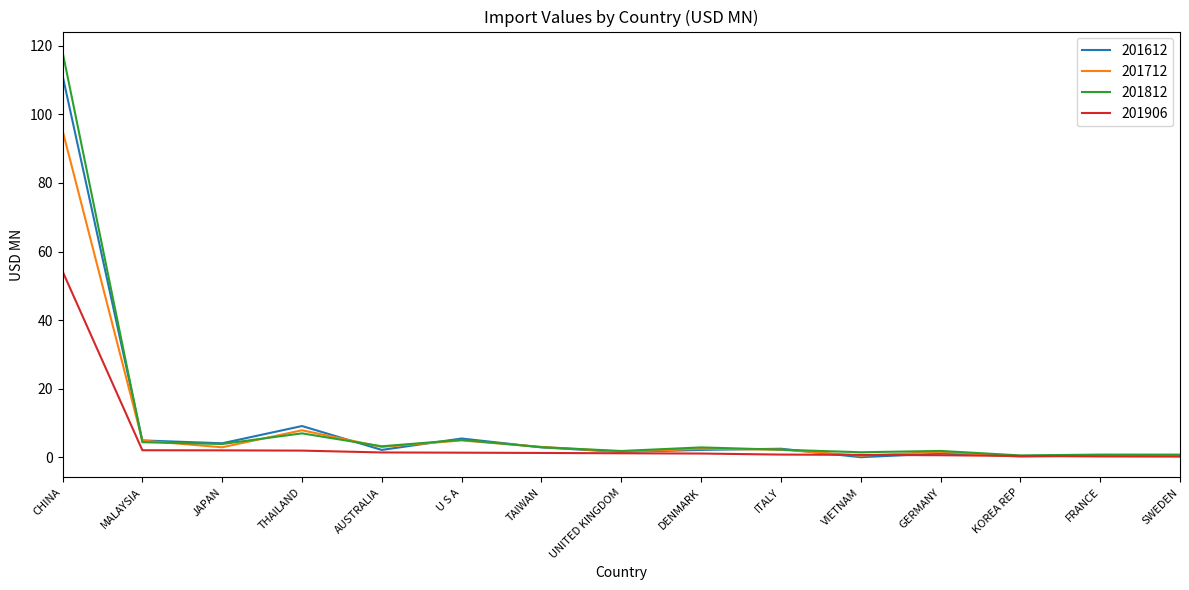

What is the minimum value for 201812?

0.6